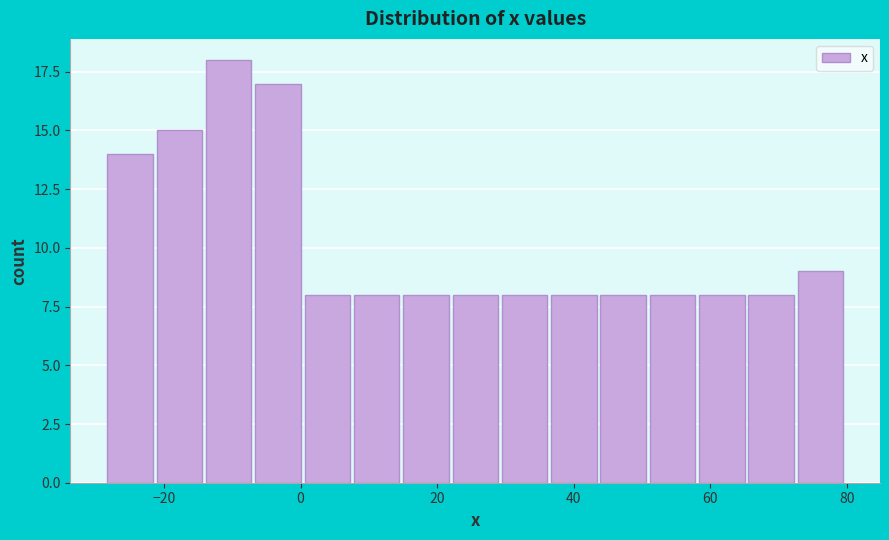

Read against the x-axis, roughly where is the centre of the tallest bar?

-10